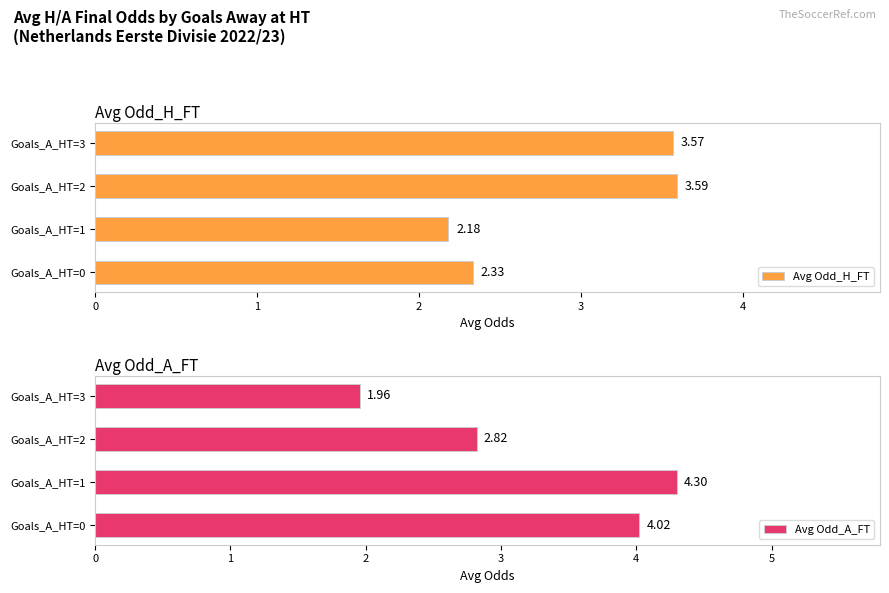

Which category has the highest value in the Avg Odd_A_FT series?

Goals_A_HT=1